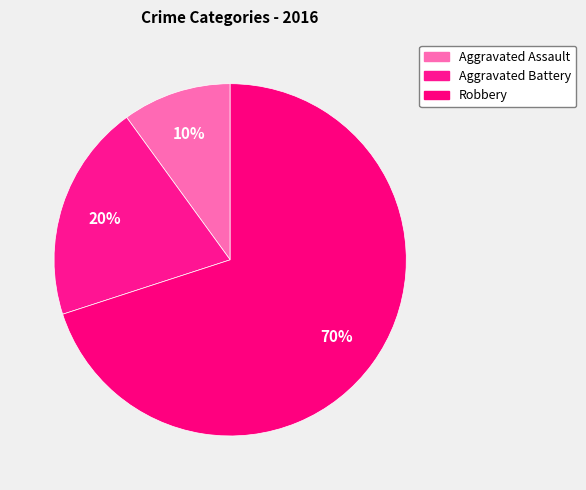

Which slice is the smallest?

Aggravated Assault